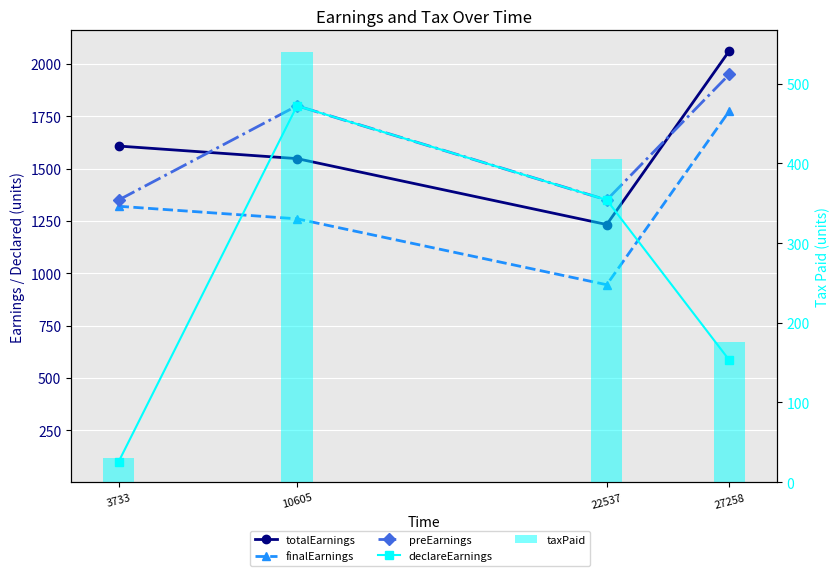

Is the value of taxPaid at 3733 greater than the value of preEarnings at 10605?

No